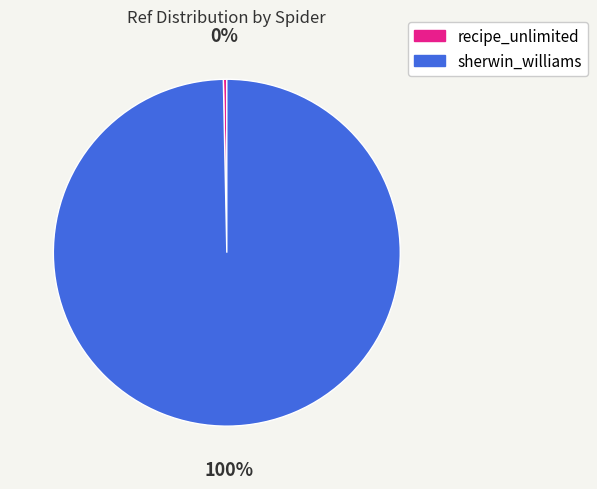

Count the number of slices in the pie.

2